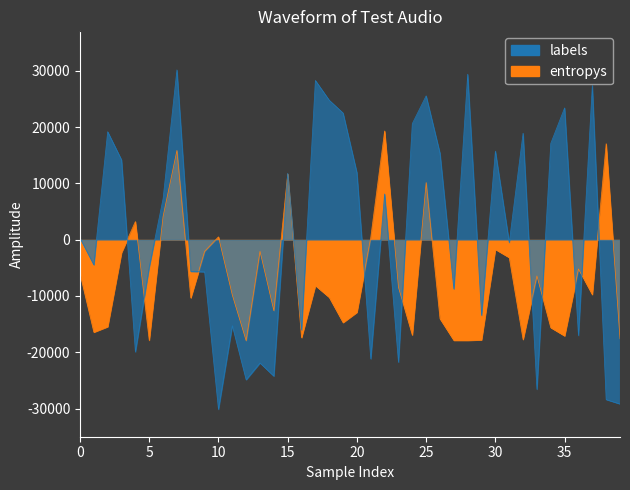

What is the difference between the highest and lowest values at 19?

37224.9